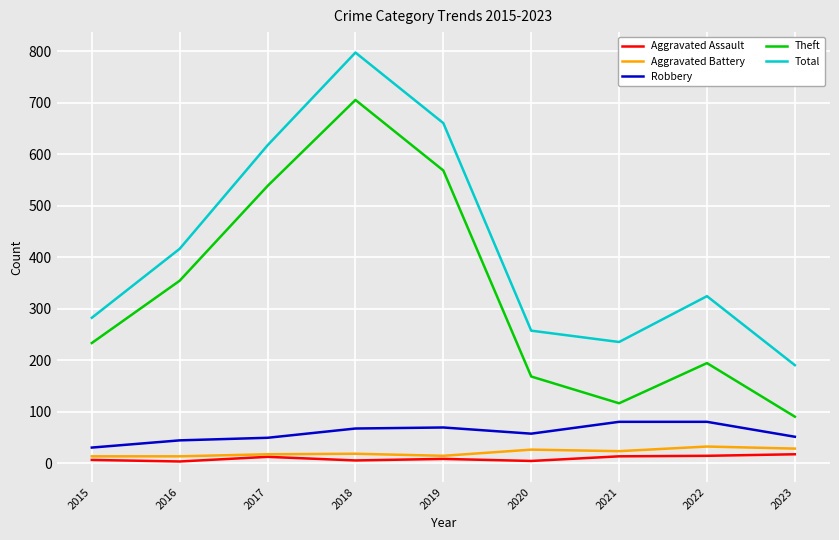

Is it true that Robbery equals 49 at 2017?

True